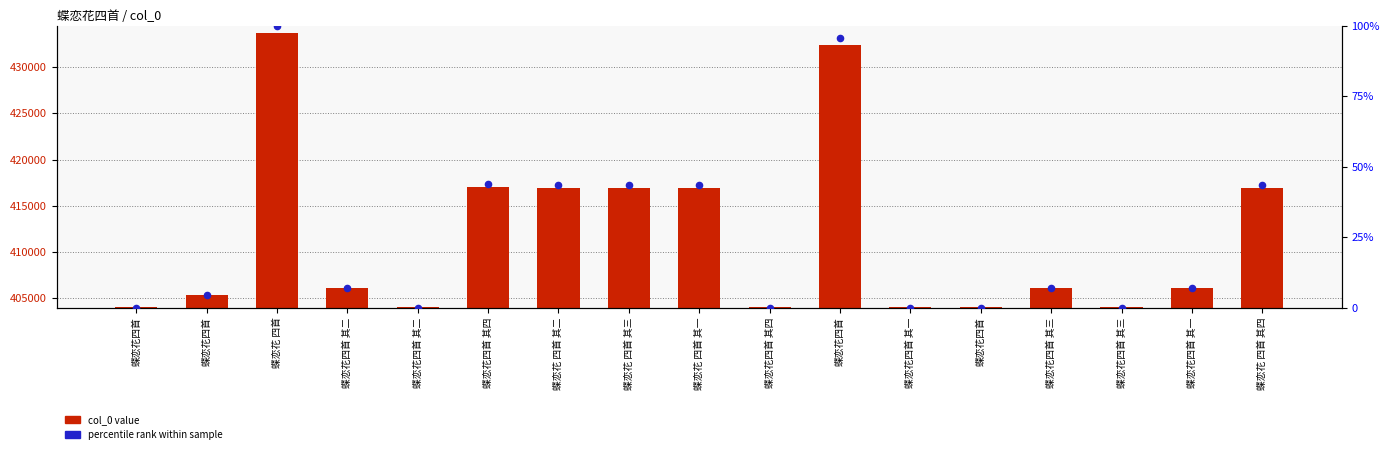

Which series has the largest total across all categories?

col_0 value